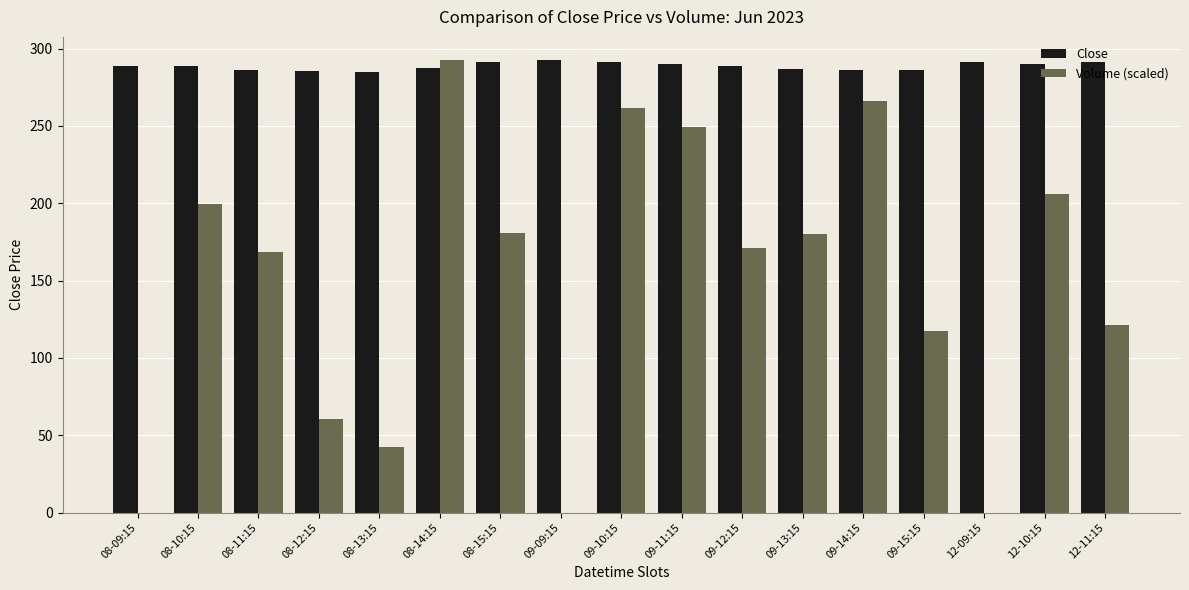

What is the approximate value of Volume (scaled) at 08-11:15?

168.6